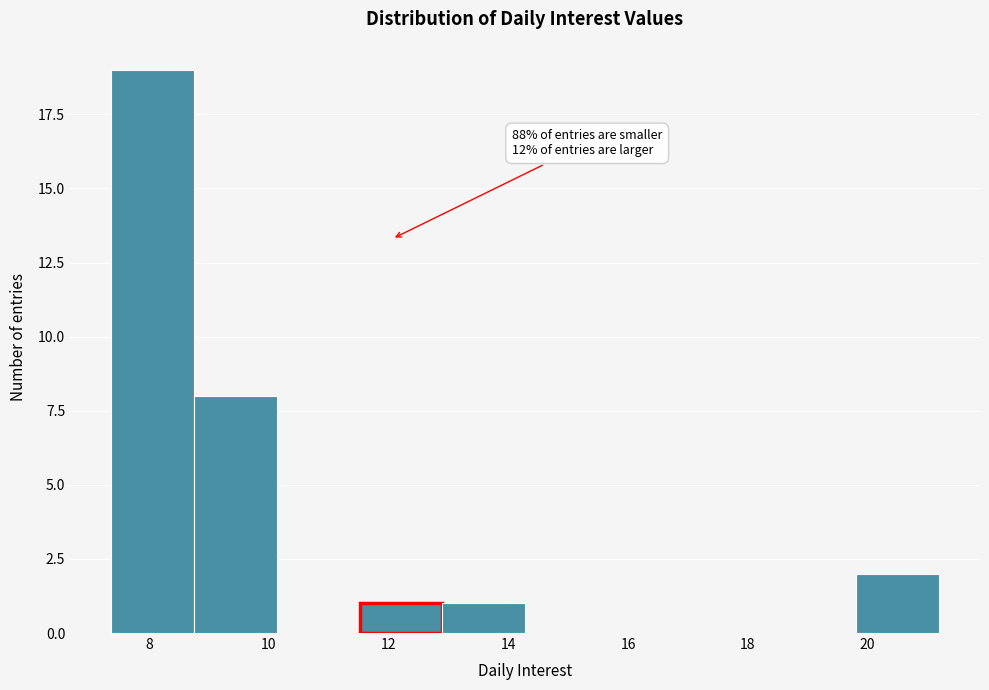

Over which range of the x-axis is the bar tallest?

7.4 to 8.8